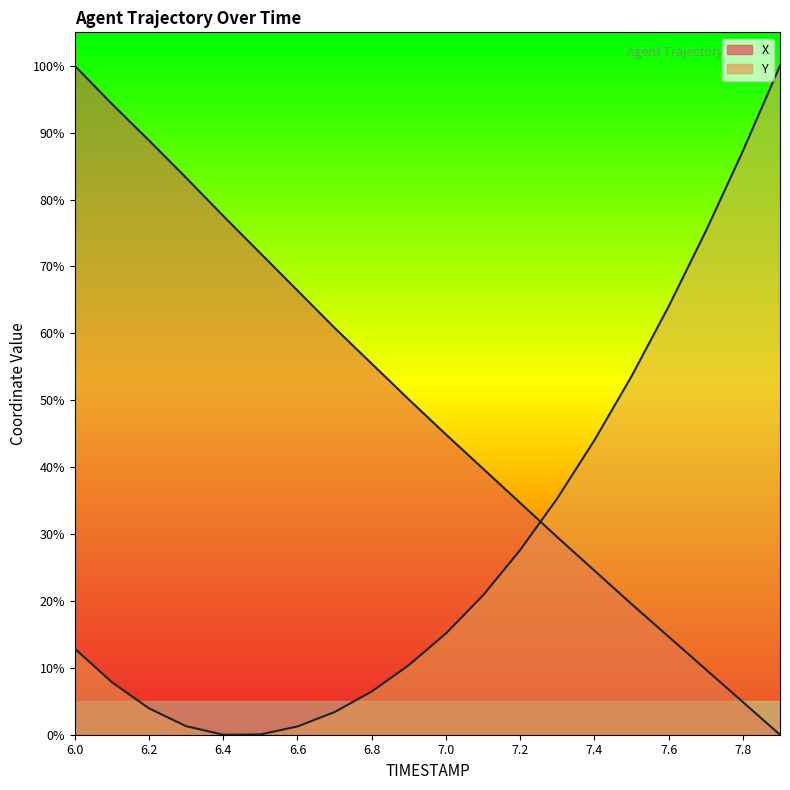

What is the total value across all series at 6.8?

61.9